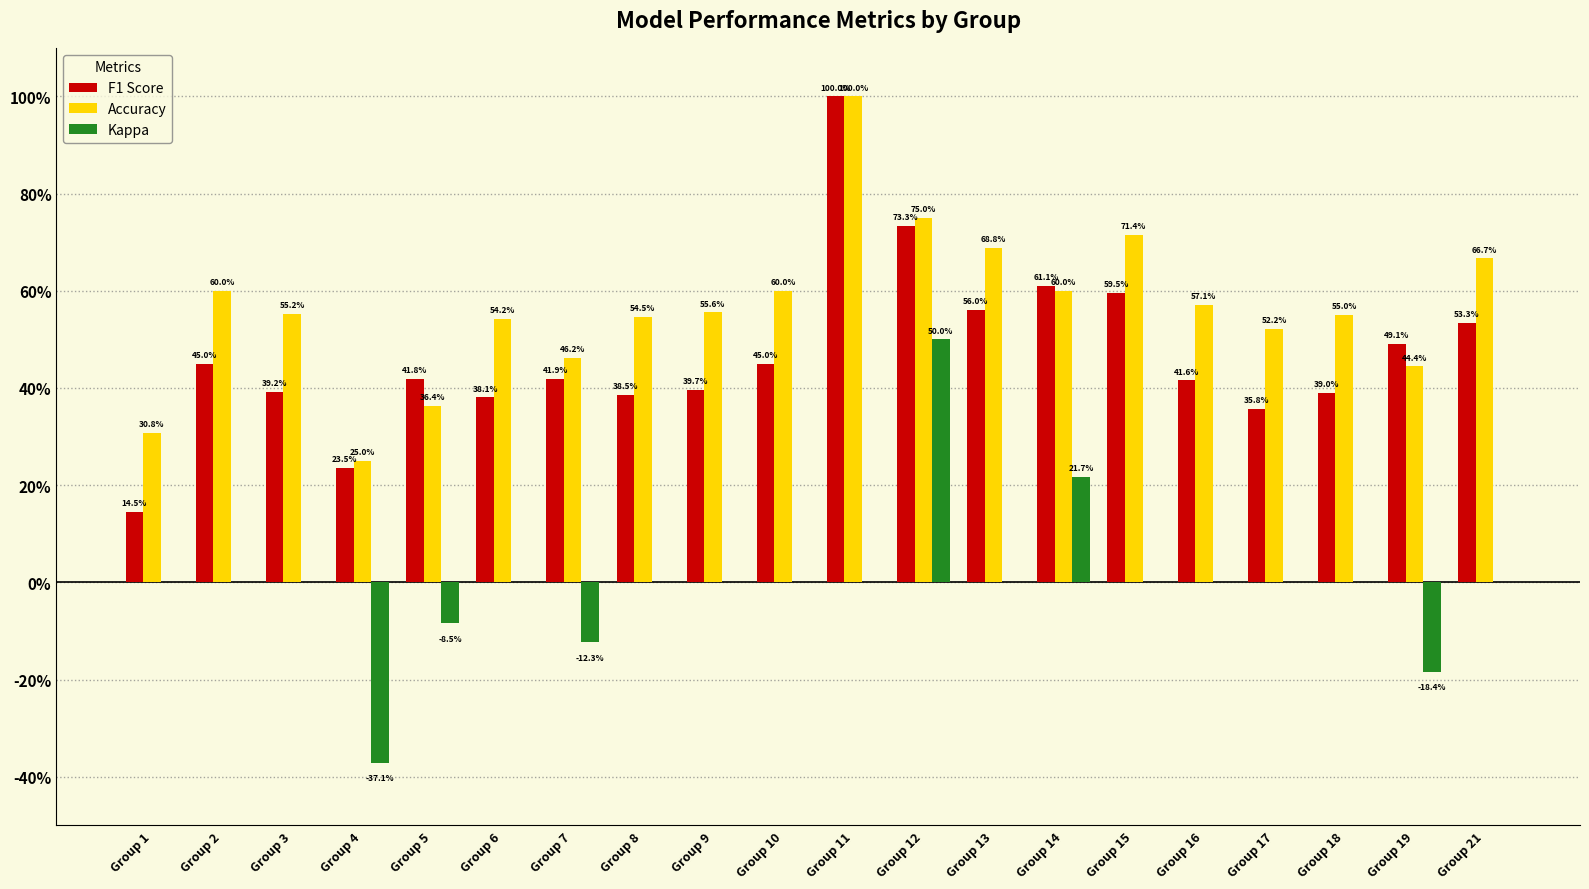

What are all the series names shown in the legend?

F1 Score, Accuracy, Kappa